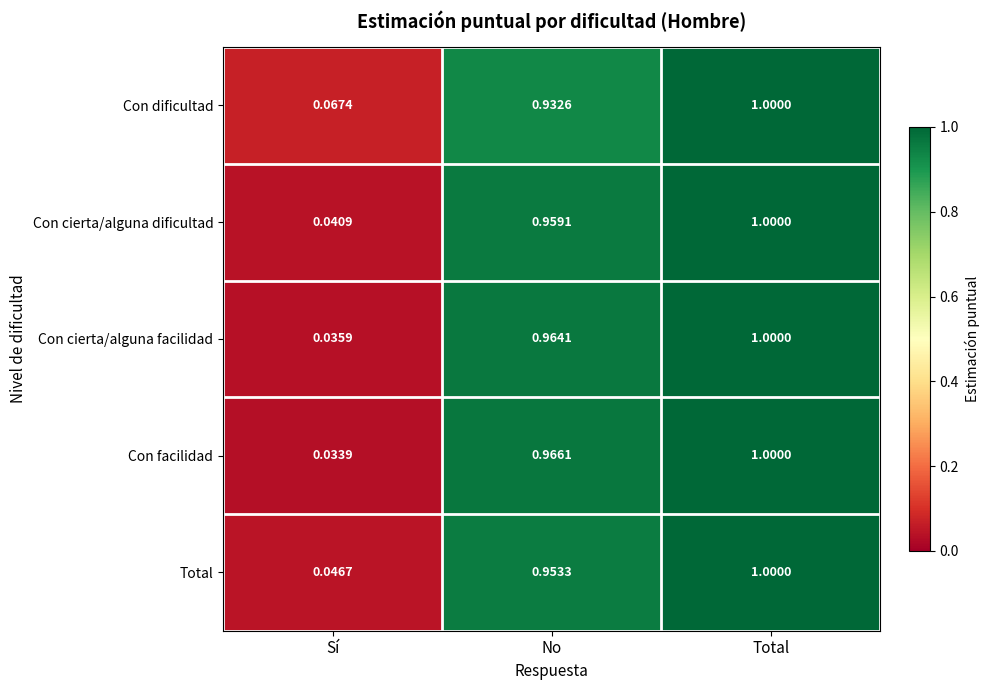

At which category is the sum across all series the highest?

Total